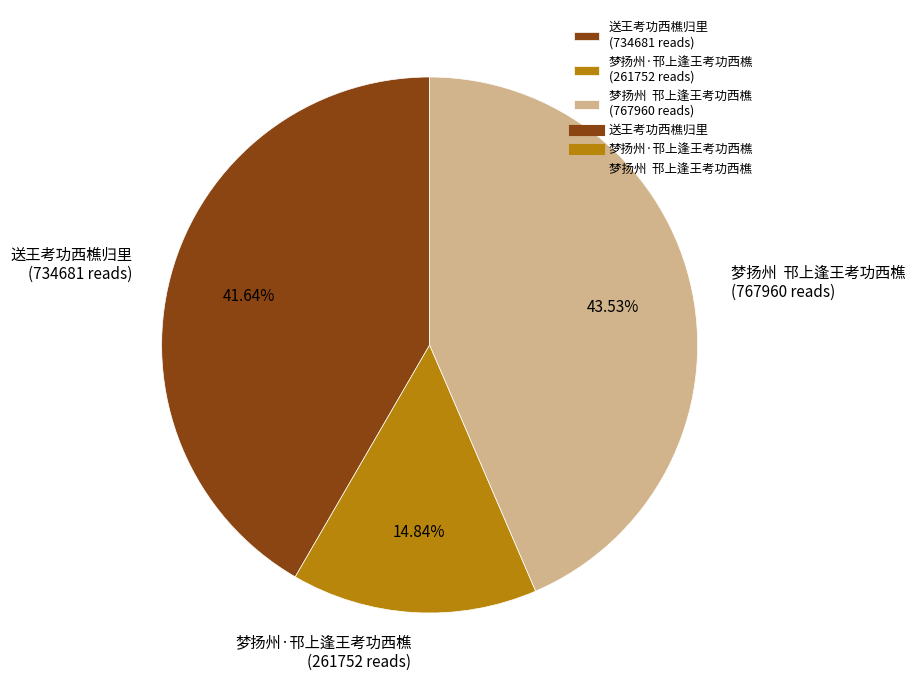

Count the number of slices in the pie.

3